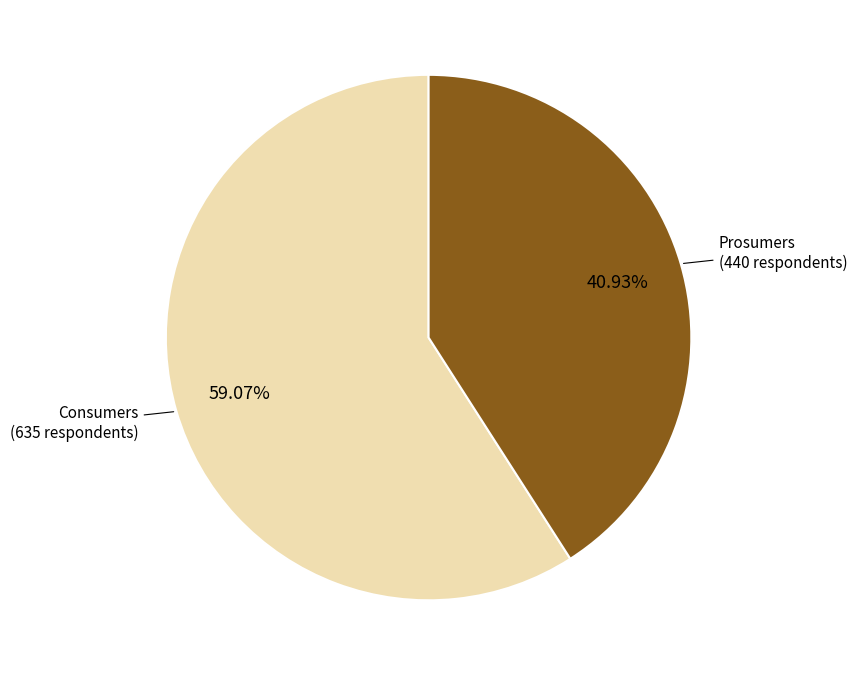

Is there any slice that represents more than half of the pie?

Yes